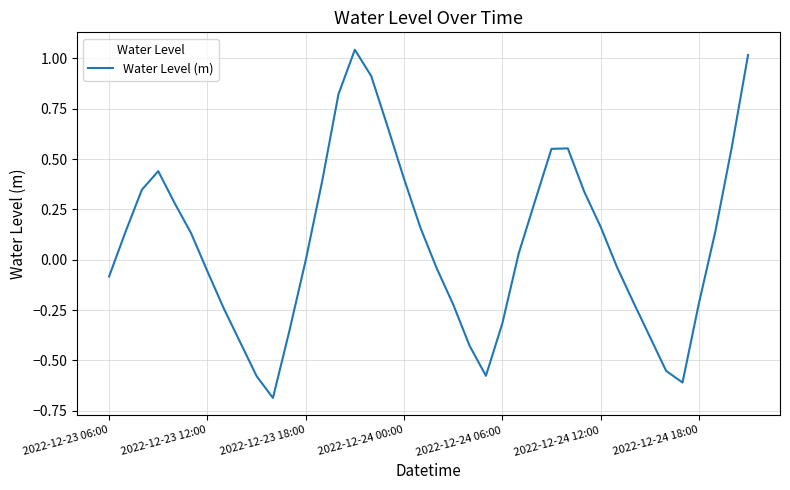

What is the difference between the maximum and minimum values?

1.7